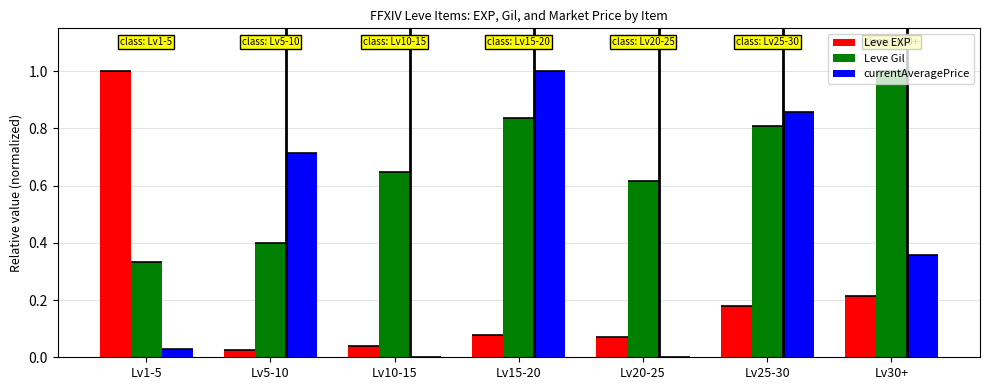

List the labels in order of Leve EXP value, smallest first.

Lv5-10, Lv10-15, Lv20-25, Lv15-20, Lv25-30, Lv30+, Lv1-5